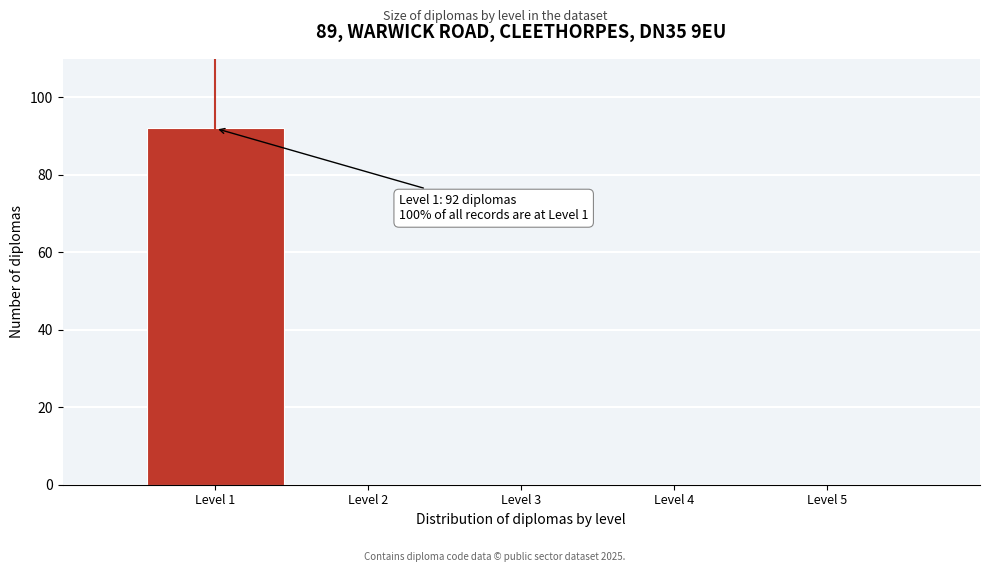

Over which range of the x-axis is the bar tallest?

0.5 to 1.5